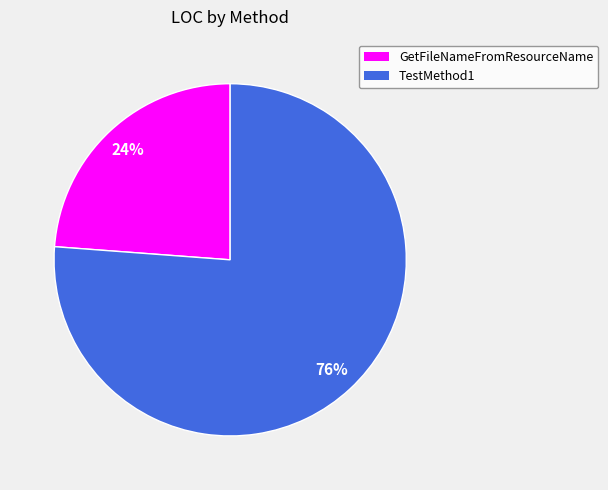

To the nearest percent, what portion does GetFileNameFromResourceName represent?

24%